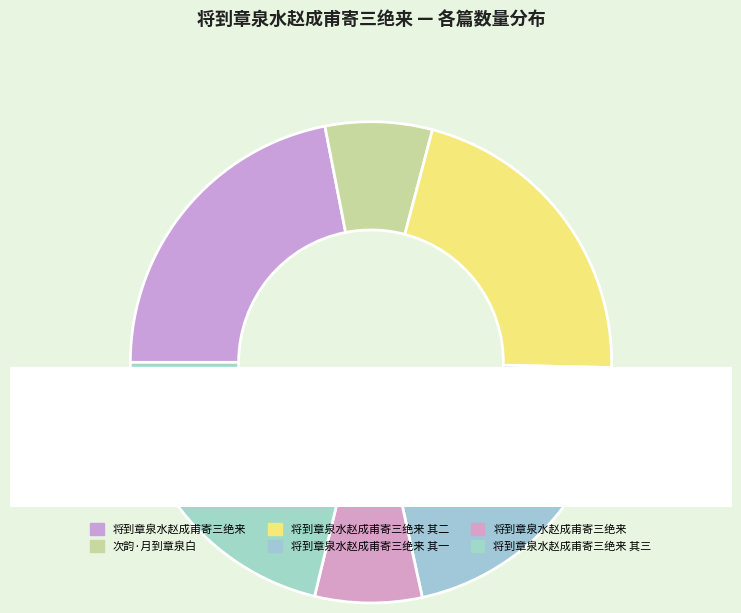

How many segments does this pie chart have?

6